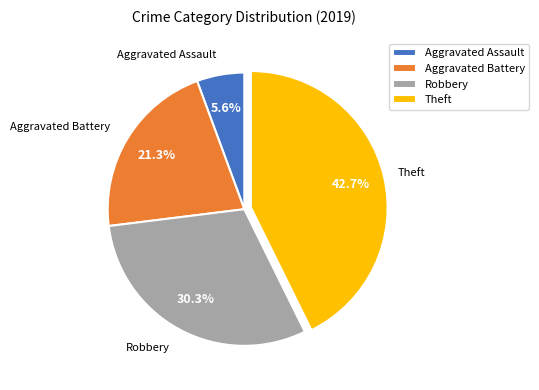

What is the largest slice in the pie chart?

Theft